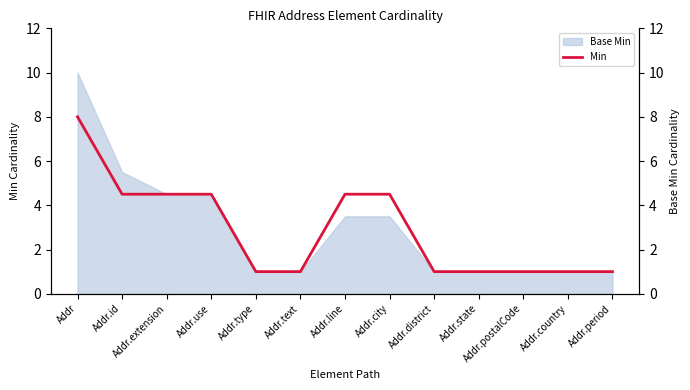

What is the lowest value of the Base Min series?

1.0